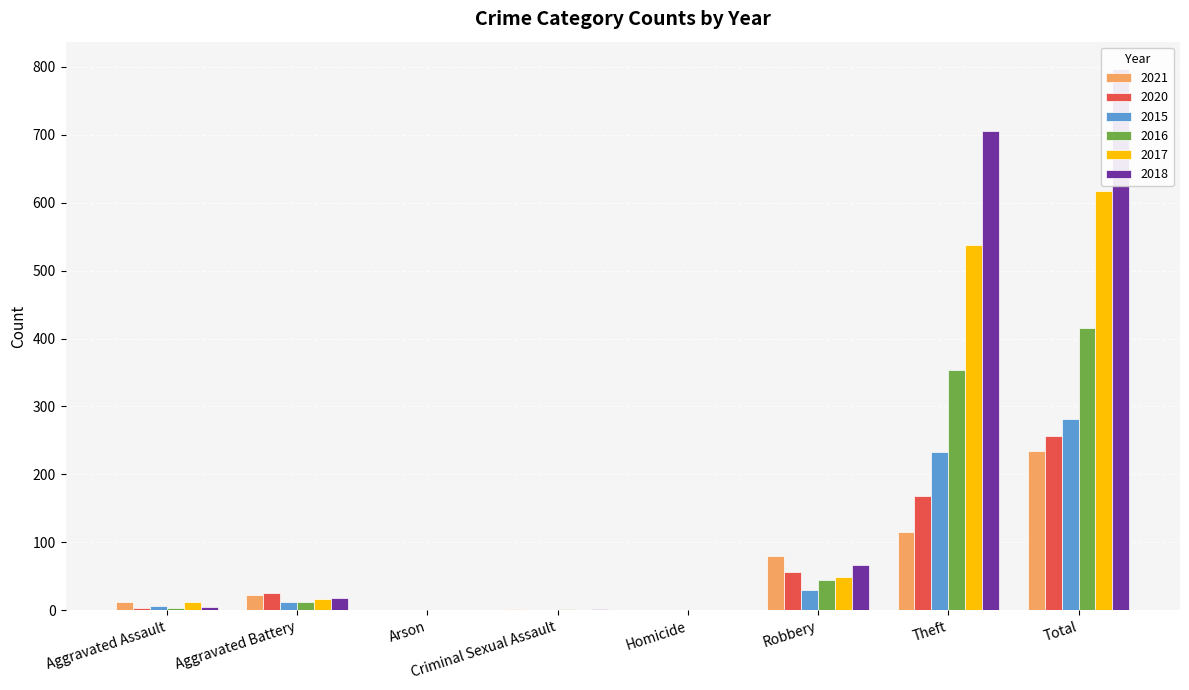

What is the value of the 2018 bar at the 6th from the left?

67